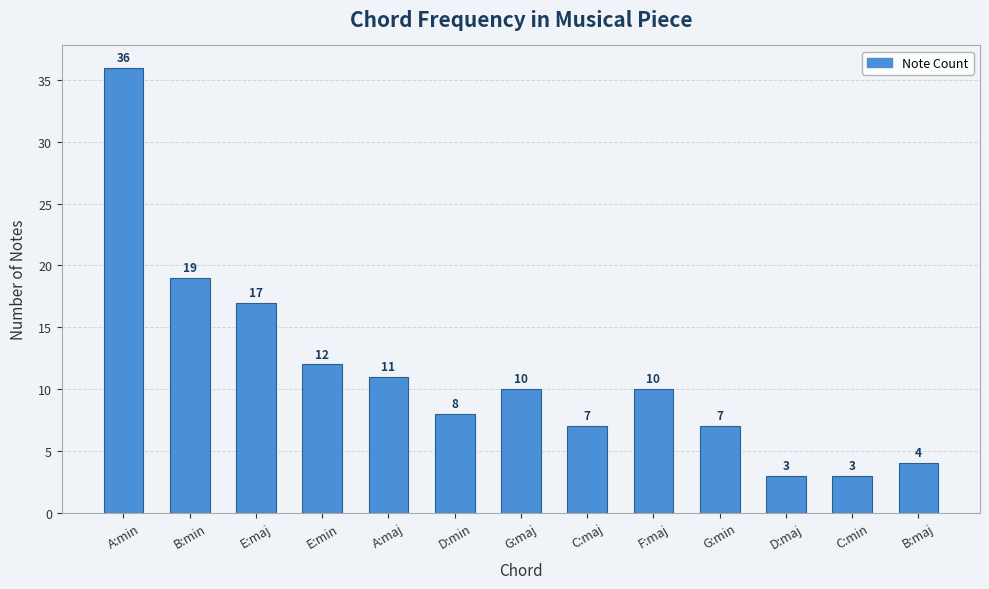

What is the sum of the values at C:maj and D:min?

15